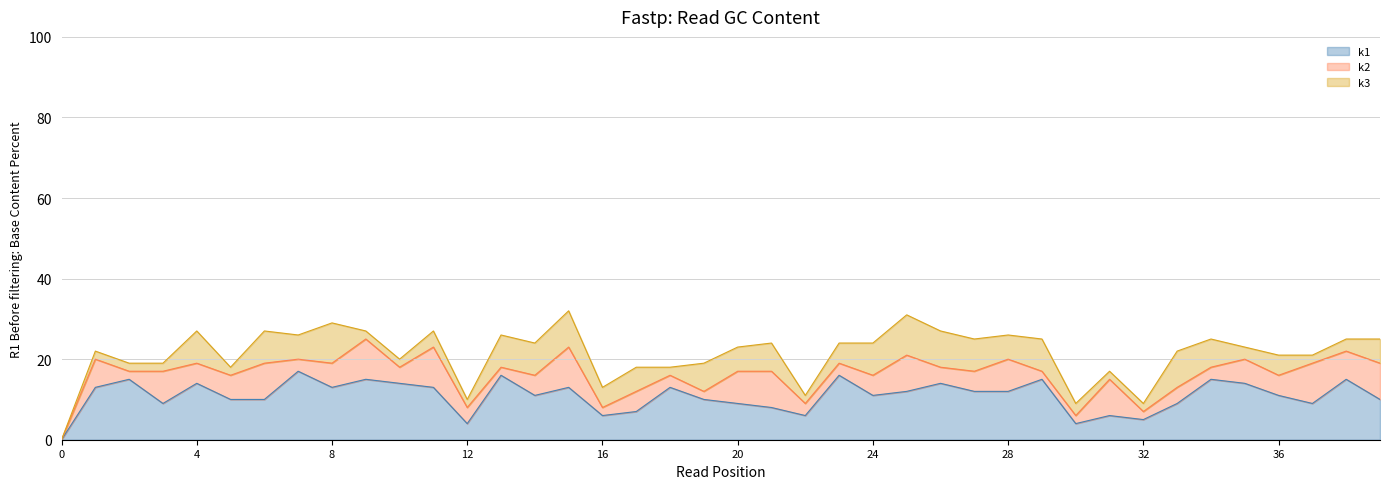

What is the maximum value for k1?

17